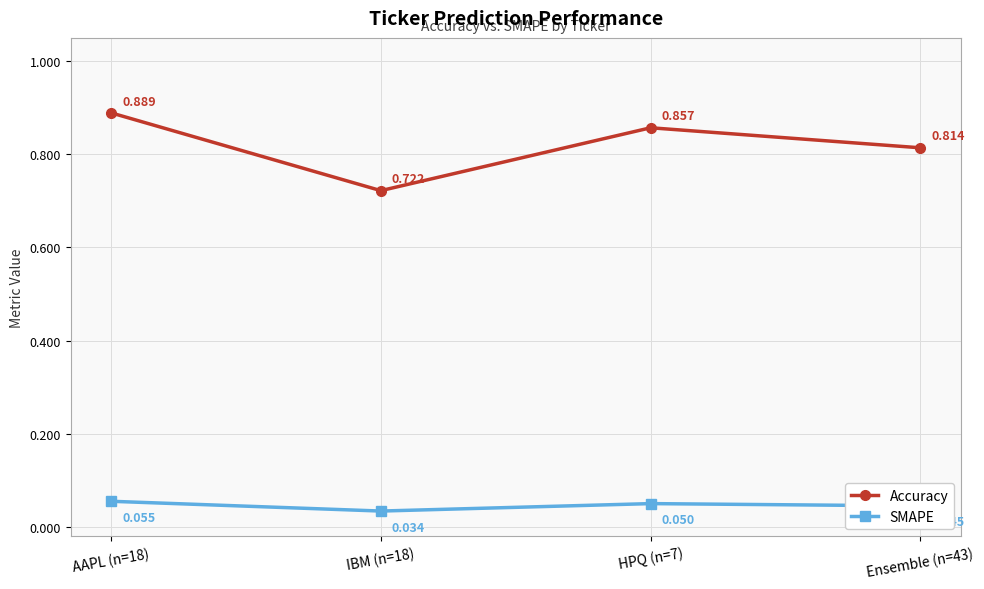

How many interior local peaks does the Accuracy series have?

1